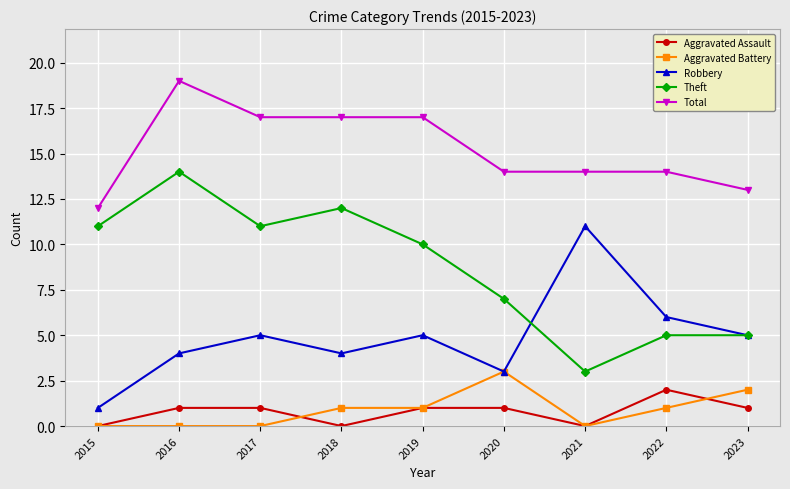

What is the value of the Aggravated Assault point at the 2nd from the left?

1